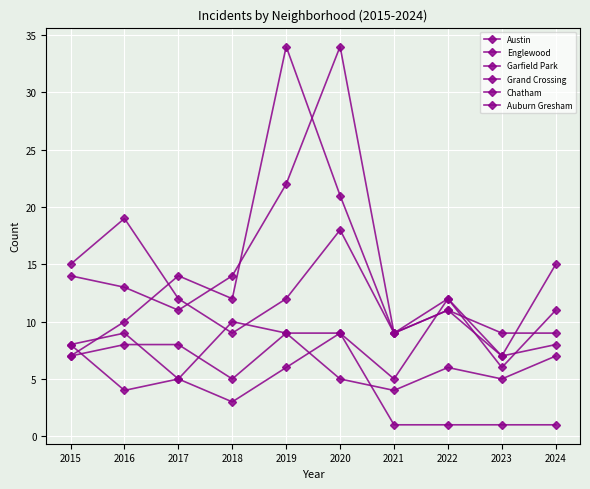

How many series are shown in this chart?

6